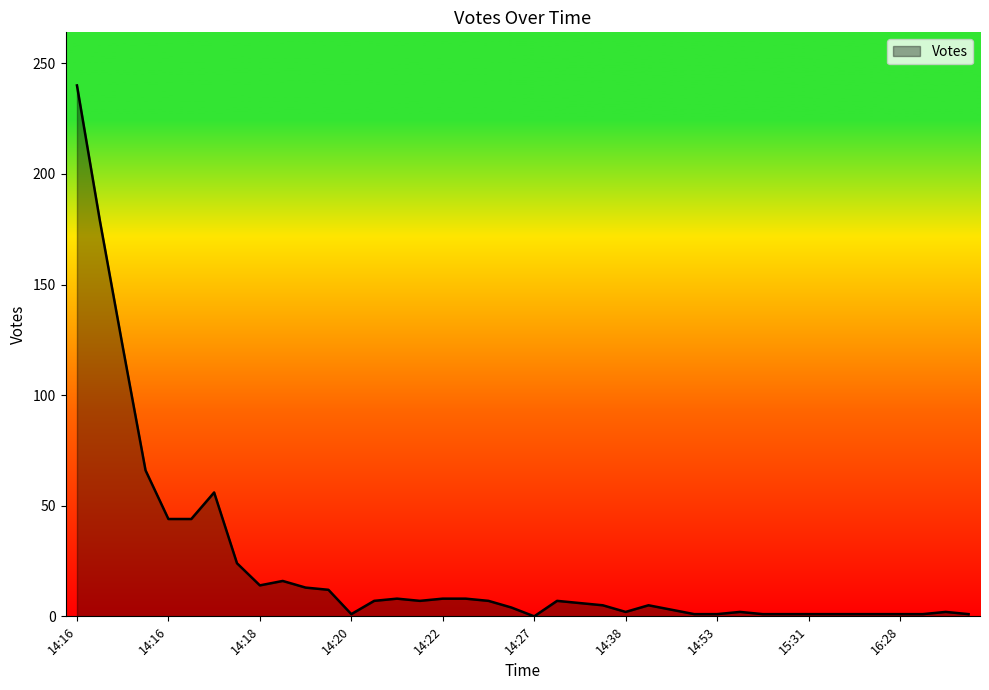

What is the greatest value displayed?

240